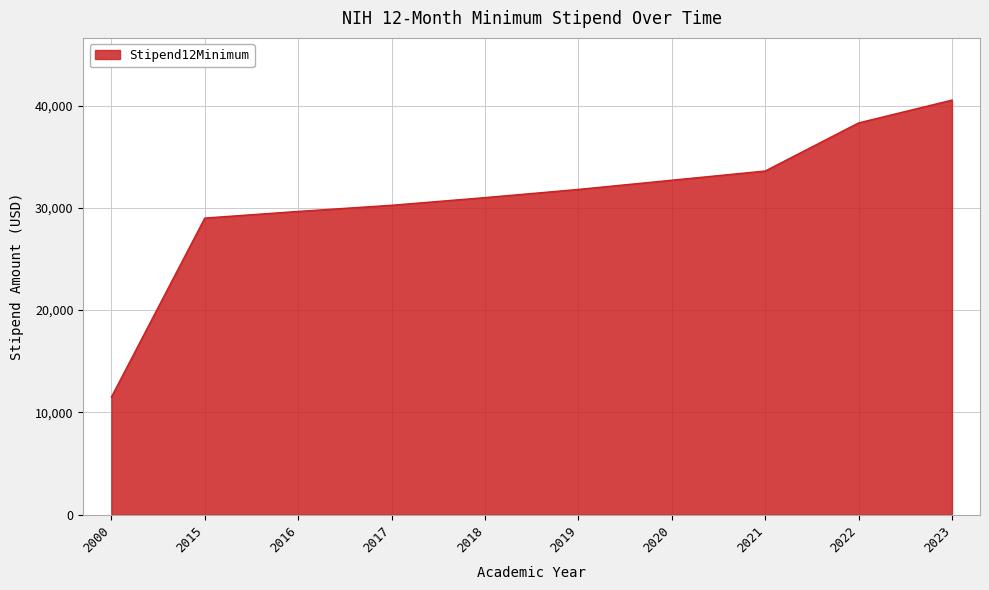

Reading right to left, list all the values displayed in this chart.

40530	38300	33600	32700	31800	31000	30250	29650	29000	11500